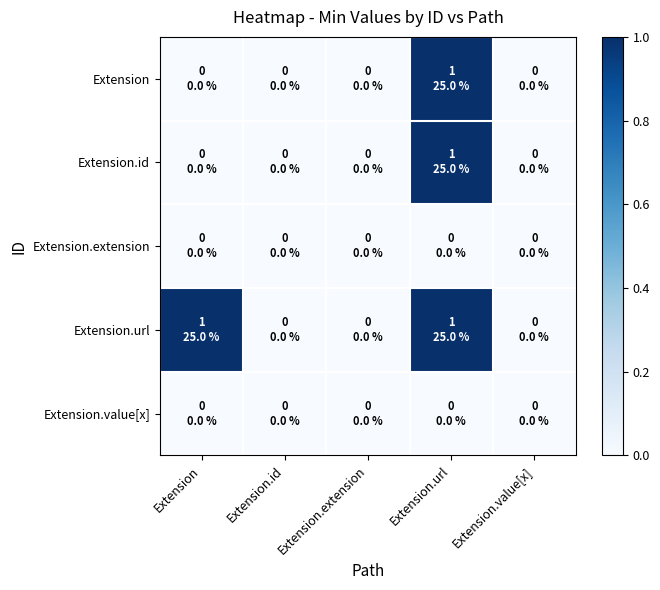

Which category has the highest value across all series?

Extension.url